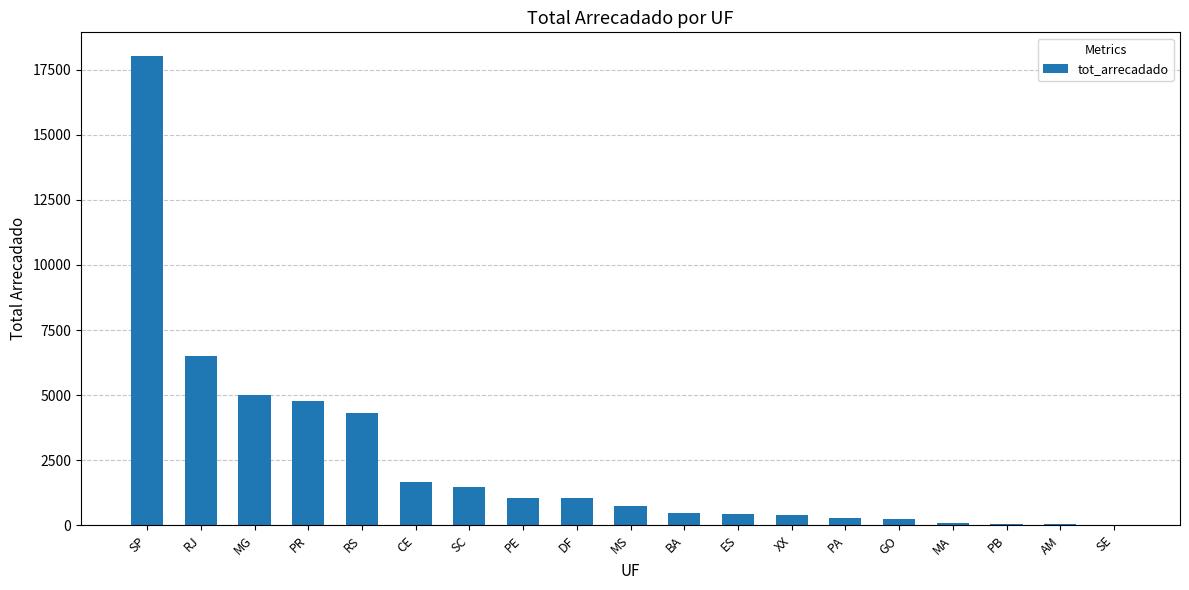

Which label corresponds to the largest value in the chart?

SP